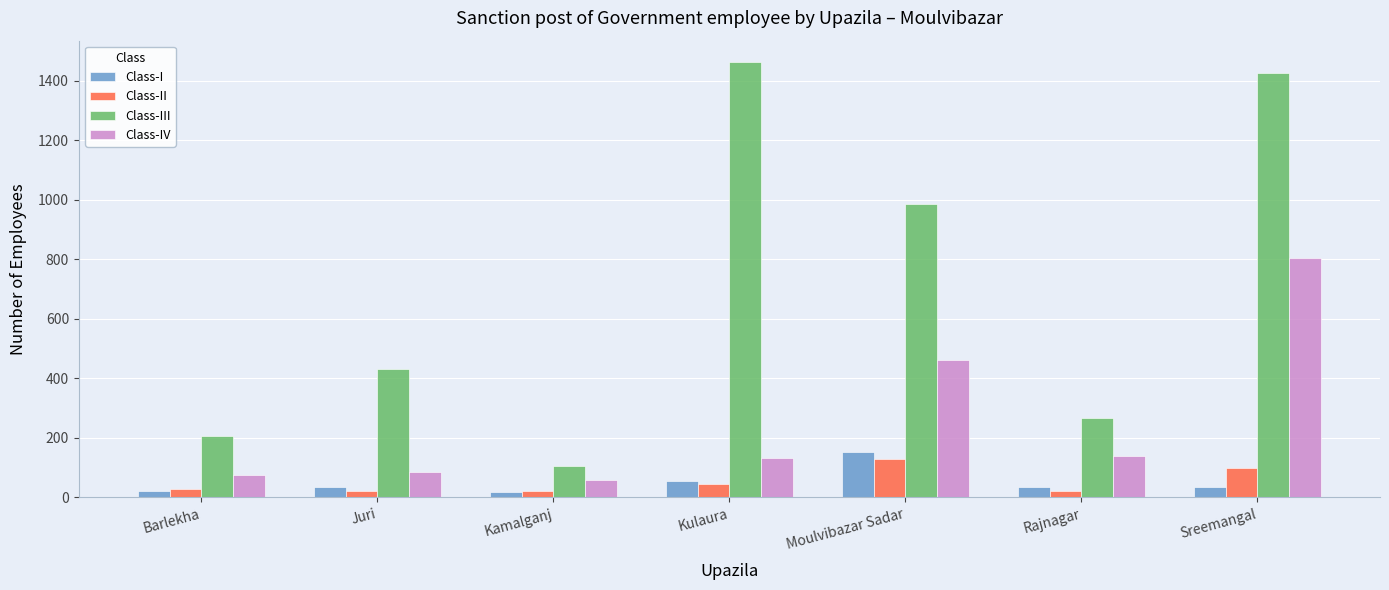

At how many categories does at least one series exceed 933?

3